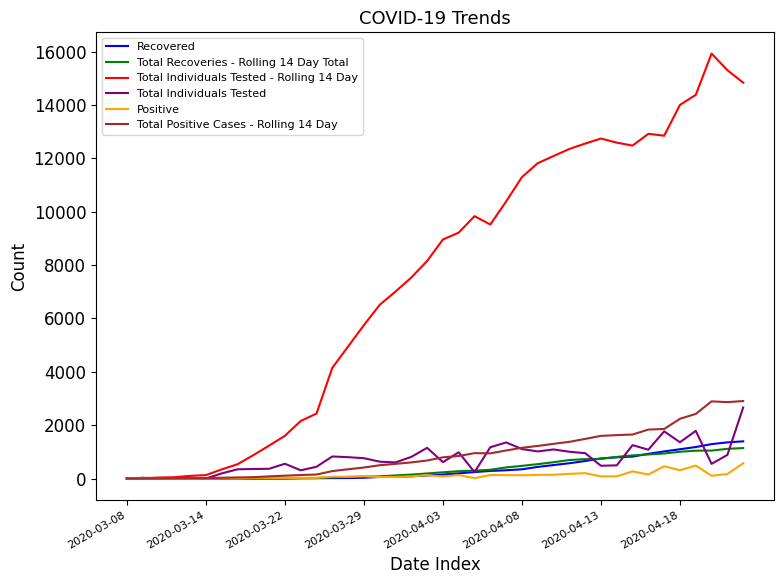

What is the maximum value shown in the chart?

15926